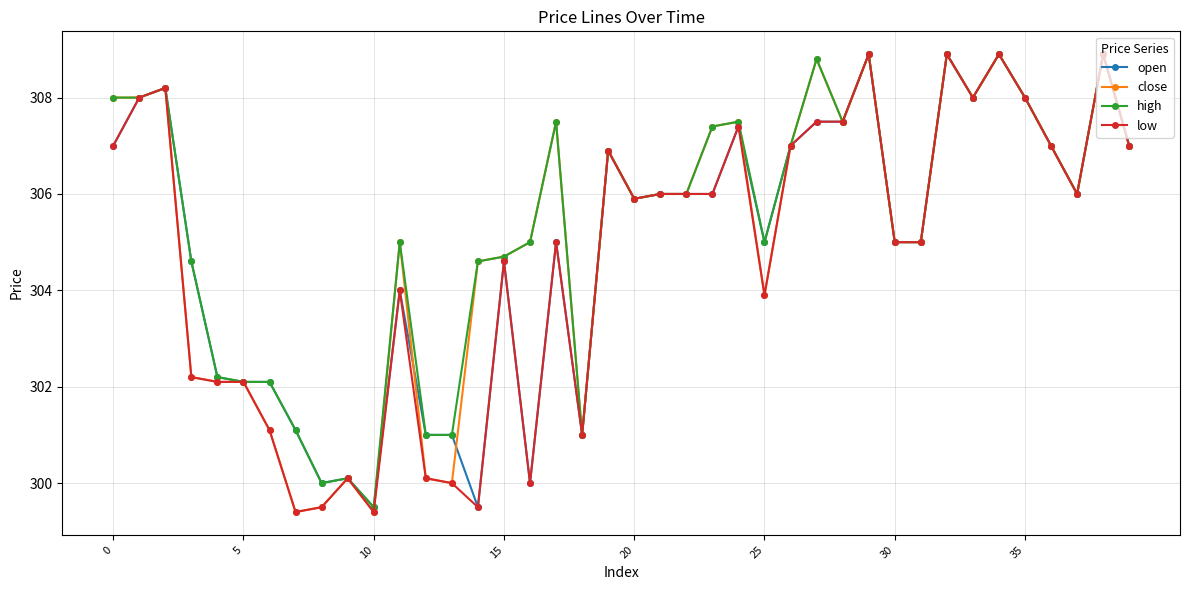

What is the value of the high point at the 31st from the left?

305.0